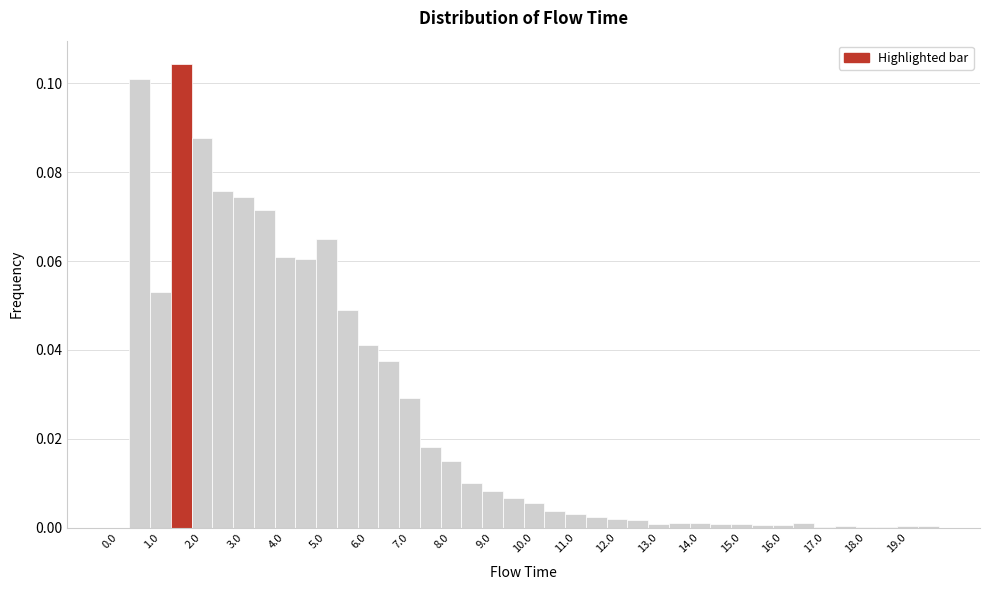

Which range on the x-axis has the tallest bar?

1.25 to 1.75